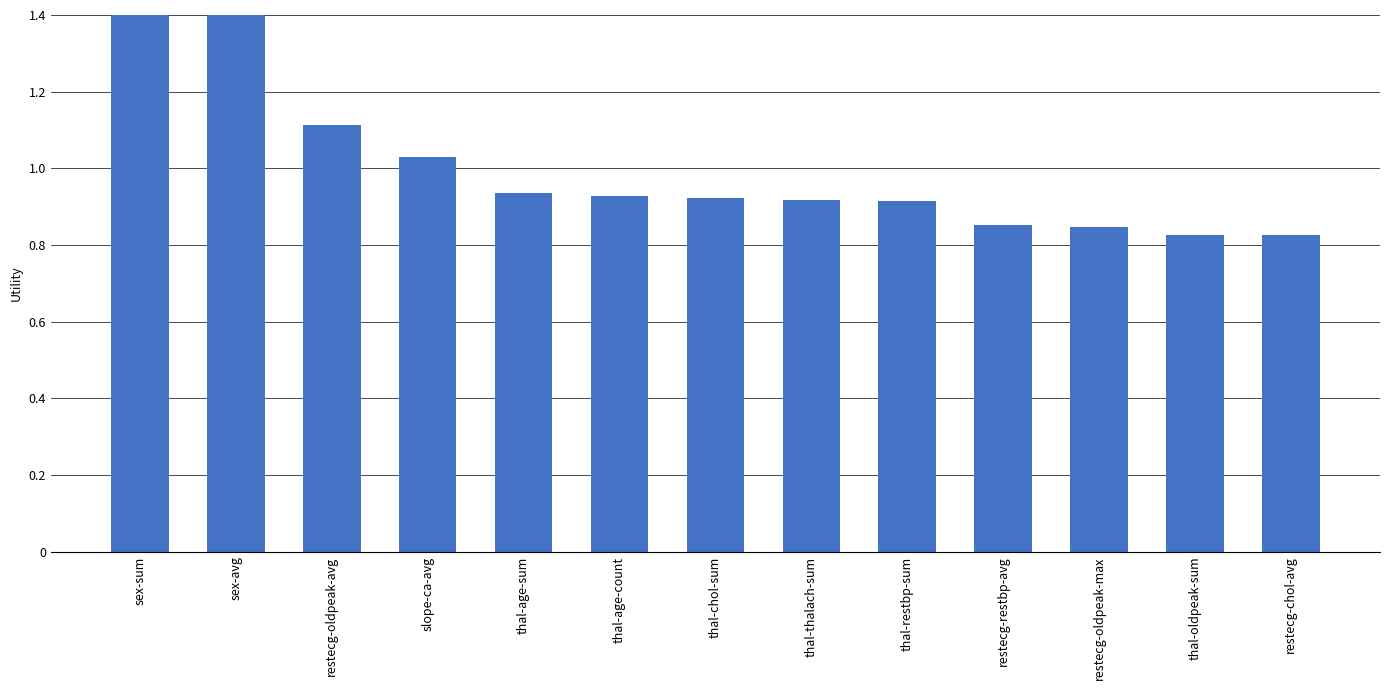

Reading right to left, what are all the values shown in this chart?

restecg-chol-avg=0.8	thal-oldpeak-sum=0.8	restecg-oldpeak-max=0.8	restecg-restbp-avg=0.9	thal-restbp-sum=0.9	thal-thalach-sum=0.9	thal-chol-sum=0.9	thal-age-count=0.9	thal-age-sum=0.9	slope-ca-avg=1.0	restecg-oldpeak-avg=1.1	sex-avg=1.4	sex-sum=1.4